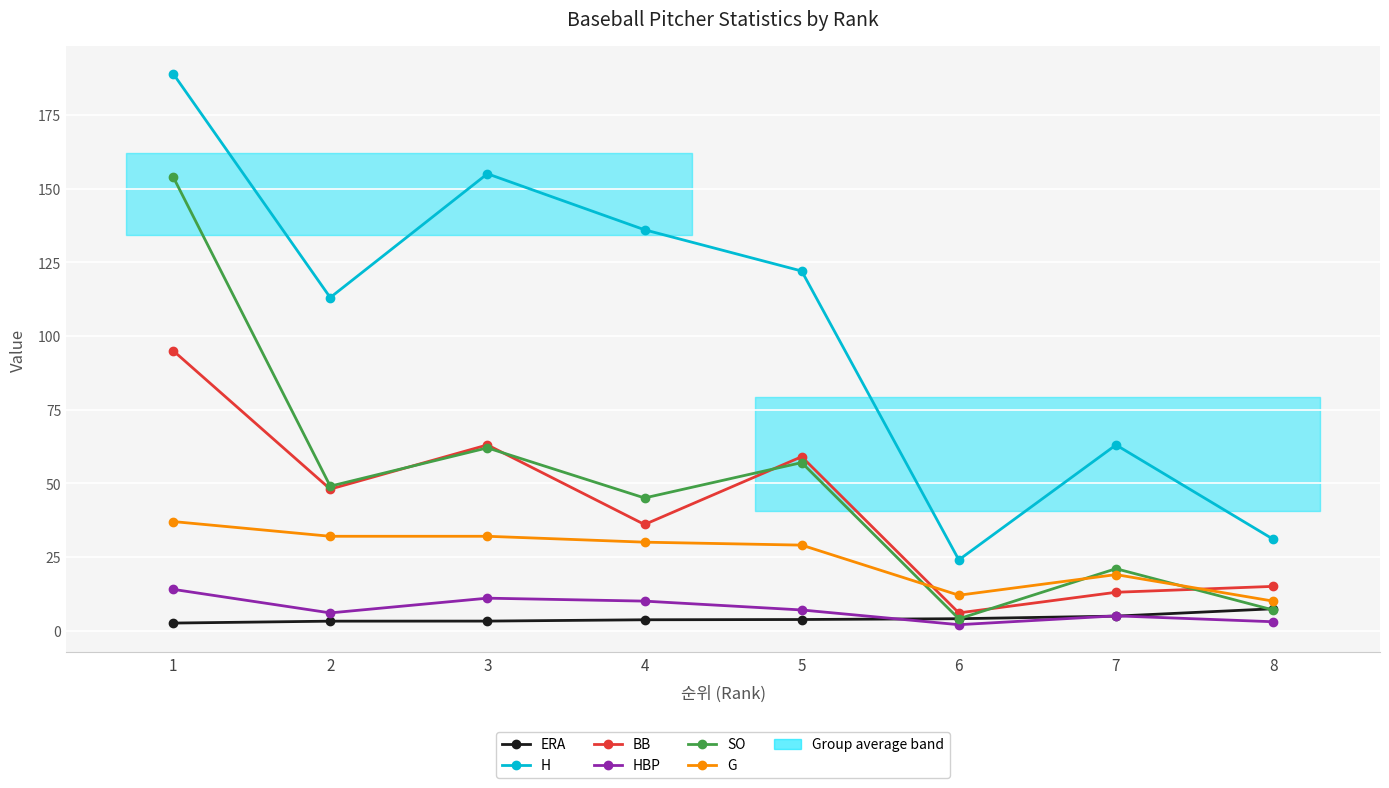

Is this an area chart (filled region under the line)?

No